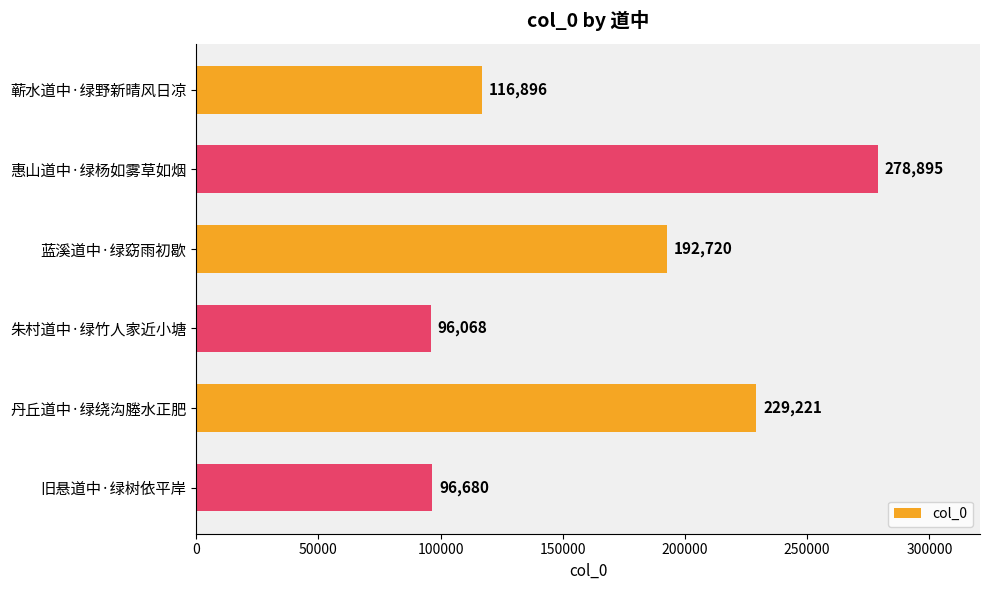

Reading top to bottom, what are all the values shown in this chart?

116896	278895	192720	96068	229221	96680